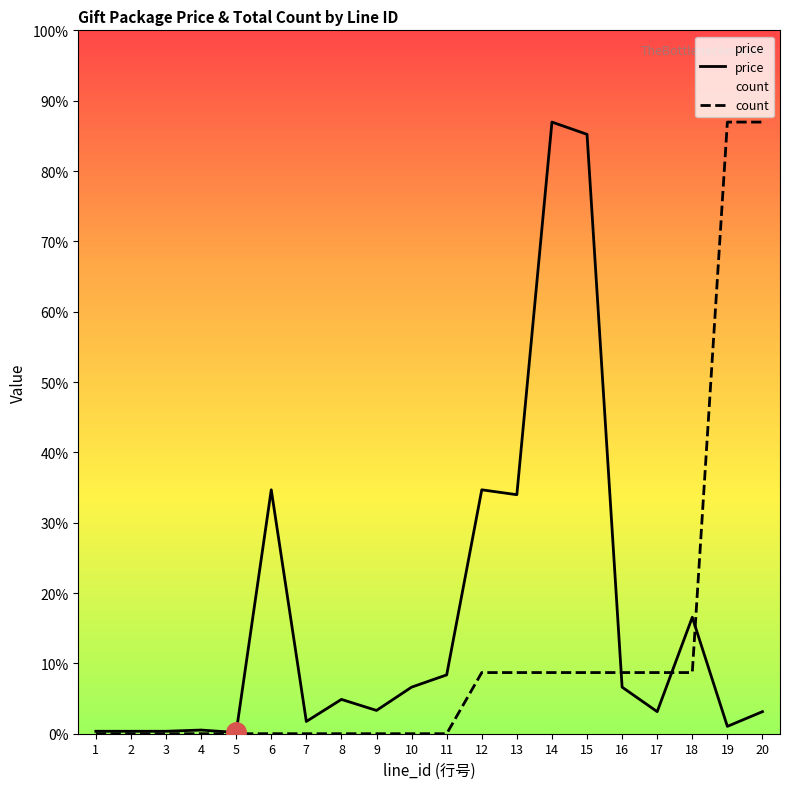

Is the value of count at 5 greater than the value of price at 10?

No